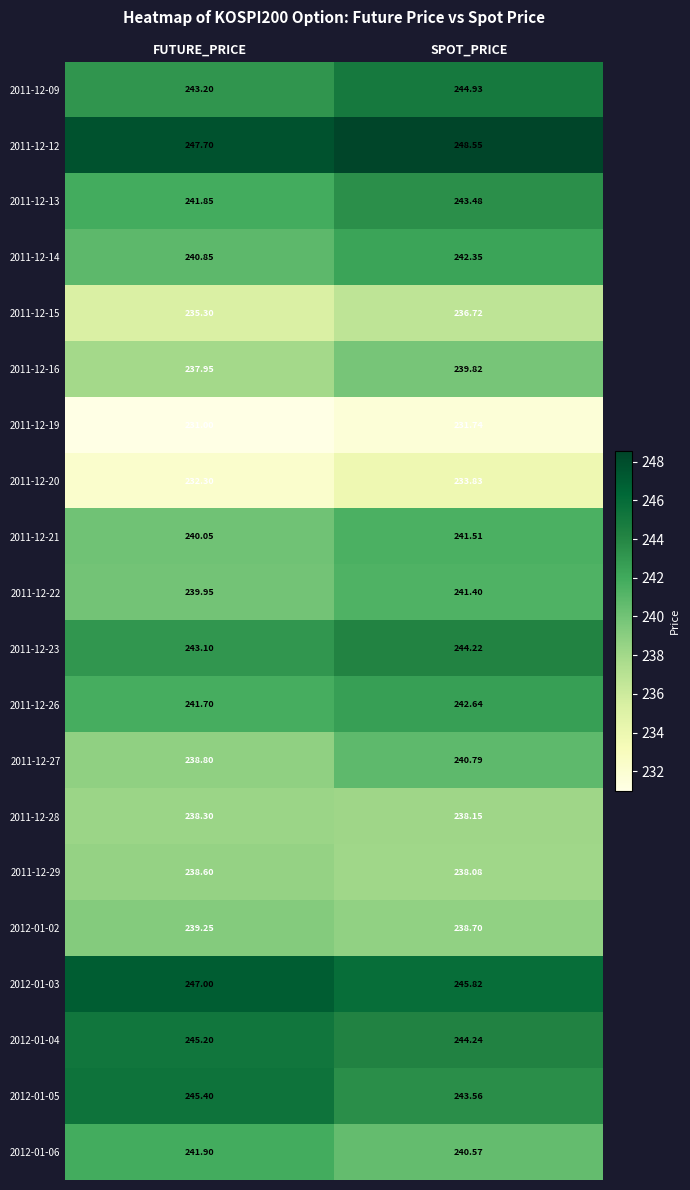

At which category does the chart reach its minimum across all series?

FUTURE_PRICE